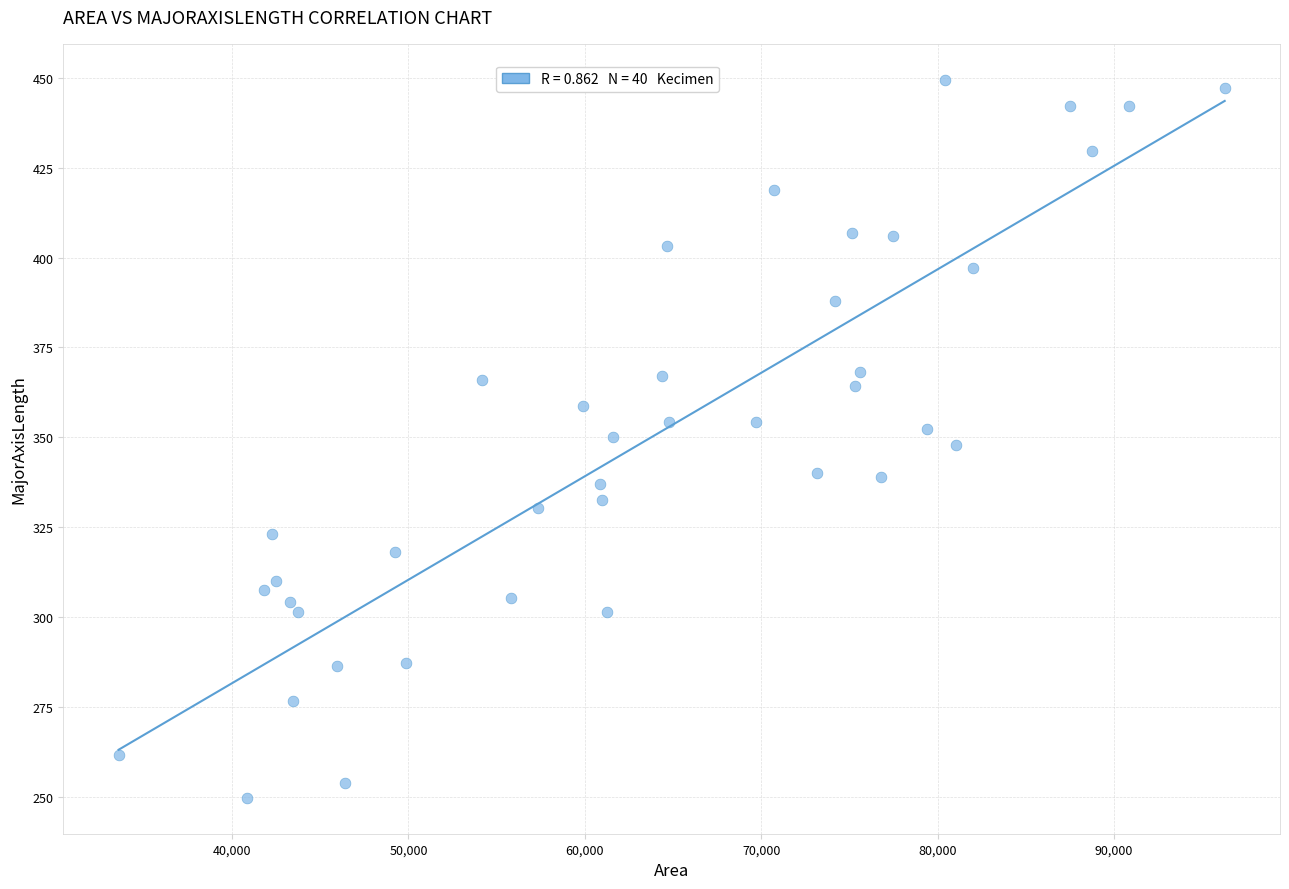

What is the range of X values (max minus min)?

62712.0